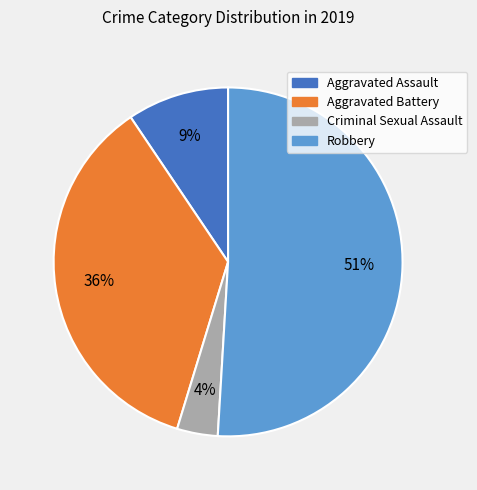

To the nearest percent, what is the difference between the Aggravated Battery and Robbery slice percentages?

15%